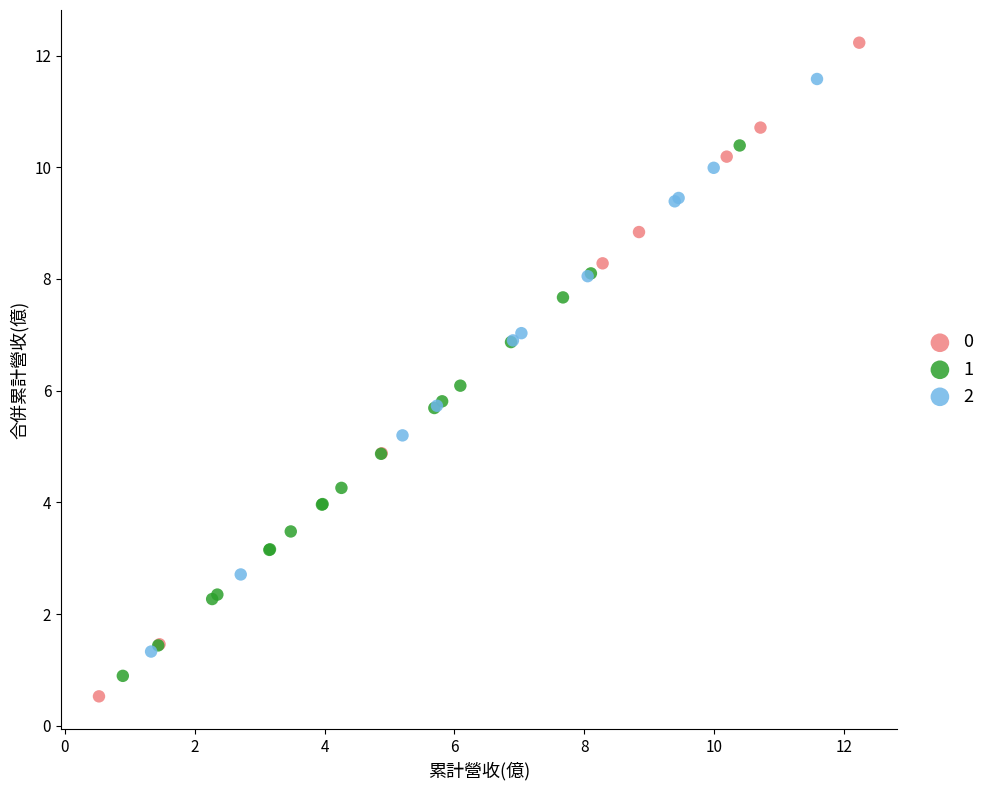

What are all the series names shown in the legend?

0, 1, 2